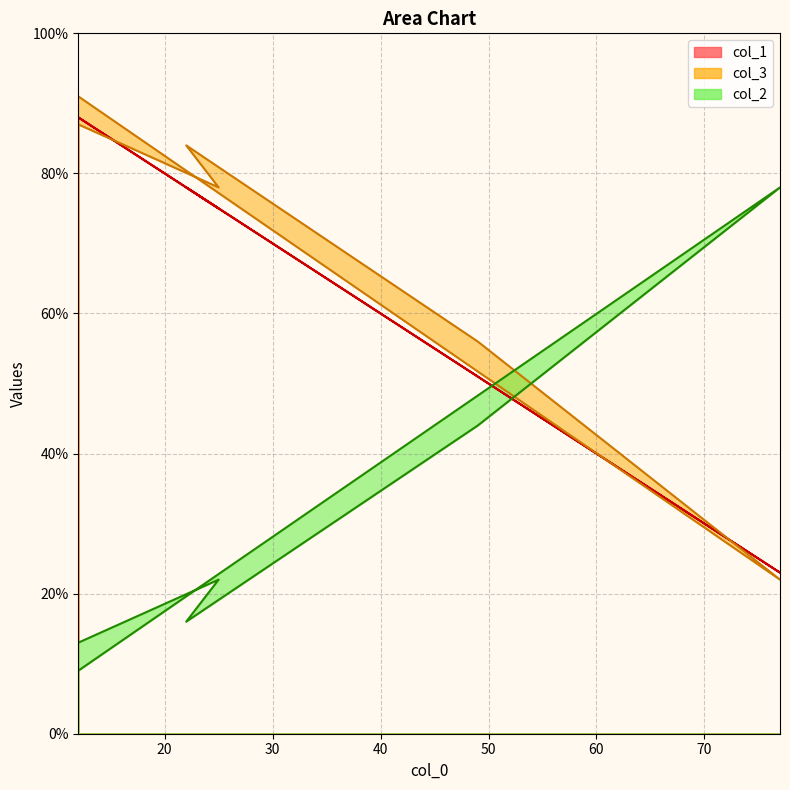

Which series changed the most between 22 and 49?

col_2